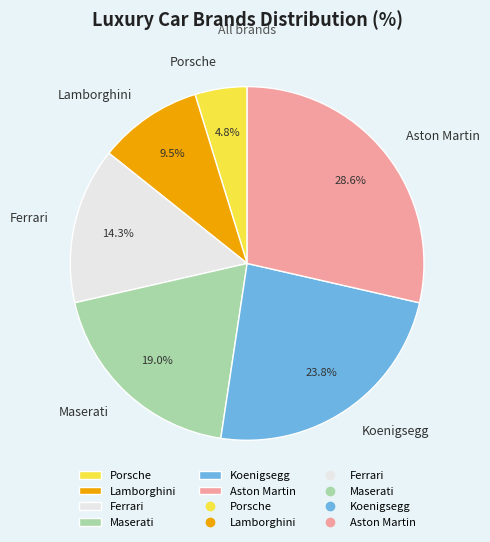

How many segments does this pie chart have?

6